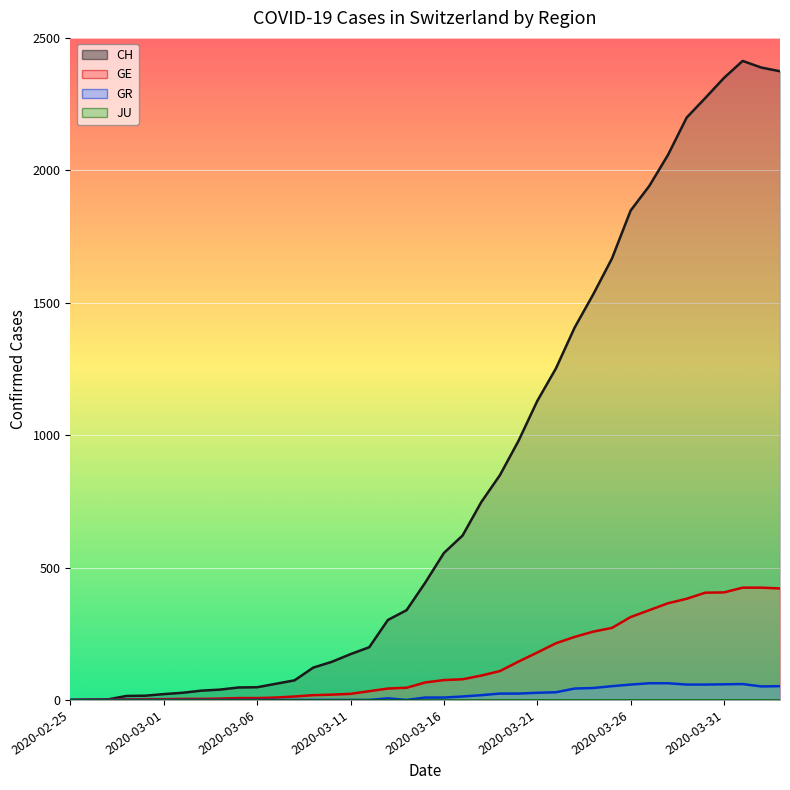

Reading left to right, transcribe all the data shown in this chart.

CH: 2020-02-25=0	2020-02-26=1	2020-02-27=2	2020-02-28=15	2020-02-29=16	2020-03-01=22	2020-03-02=27	2020-03-03=35	2020-03-04=39	2020-03-05=47	2020-03-06=48	2020-03-07=61	2020-03-08=74	2020-03-09=122	2020-03-10=144	2020-03-11=173	2020-03-12=199	2020-03-13=302	2020-03-14=339	2020-03-15=443	2020-03-16=555	2020-03-17=621	2020-03-18=747	2020-03-19=849	2020-03-20=979	2020-03-21=1129	2020-03-22=1252	2020-03-23=1406	2020-03-24=1532	2020-03-25=1667	2020-03-26=1848	2020-03-27=1941	2020-03-28=2058	2020-03-29=2199	2020-03-30=2273	2020-03-31=2349	2020-04-01=2413	2020-04-02=2388	2020-04-03=2374
GE: 2020-02-25=0	2020-02-26=1	2020-02-27=1	2020-02-28=2	2020-02-29=3	2020-03-01=3	2020-03-02=4	2020-03-03=4	2020-03-04=5	2020-03-05=7	2020-03-06=7	2020-03-07=9	2020-03-08=13	2020-03-09=18	2020-03-10=20	2020-03-11=23	2020-03-12=33	2020-03-13=43	2020-03-14=46	2020-03-15=66	2020-03-16=75	2020-03-17=78	2020-03-18=92	2020-03-19=109	2020-03-20=145	2020-03-21=179	2020-03-22=214	2020-03-23=238	2020-03-24=258	2020-03-25=272	2020-03-26=313	2020-03-27=339	2020-03-28=365	2020-03-29=382	2020-03-30=405	2020-03-31=406	2020-04-01=424	2020-04-02=424	2020-04-03=421
GR: 2020-02-25=0	2020-02-26=0	2020-02-27=0	2020-02-28=0	2020-02-29=0	2020-03-01=0	2020-03-02=0	2020-03-03=0	2020-03-04=0	2020-03-05=0	2020-03-06=0	2020-03-07=0	2020-03-08=0	2020-03-09=0	2020-03-10=0	2020-03-11=0	2020-03-12=0	2020-03-13=6	2020-03-14=0	2020-03-15=9	2020-03-16=9	2020-03-17=13	2020-03-18=18	2020-03-19=24	2020-03-20=24	2020-03-21=27	2020-03-22=29	2020-03-23=43	2020-03-24=45	2020-03-25=52	2020-03-26=58	2020-03-27=63	2020-03-28=63	2020-03-29=58	2020-03-30=58	2020-03-31=59	2020-04-01=60	2020-04-02=51	2020-04-03=52